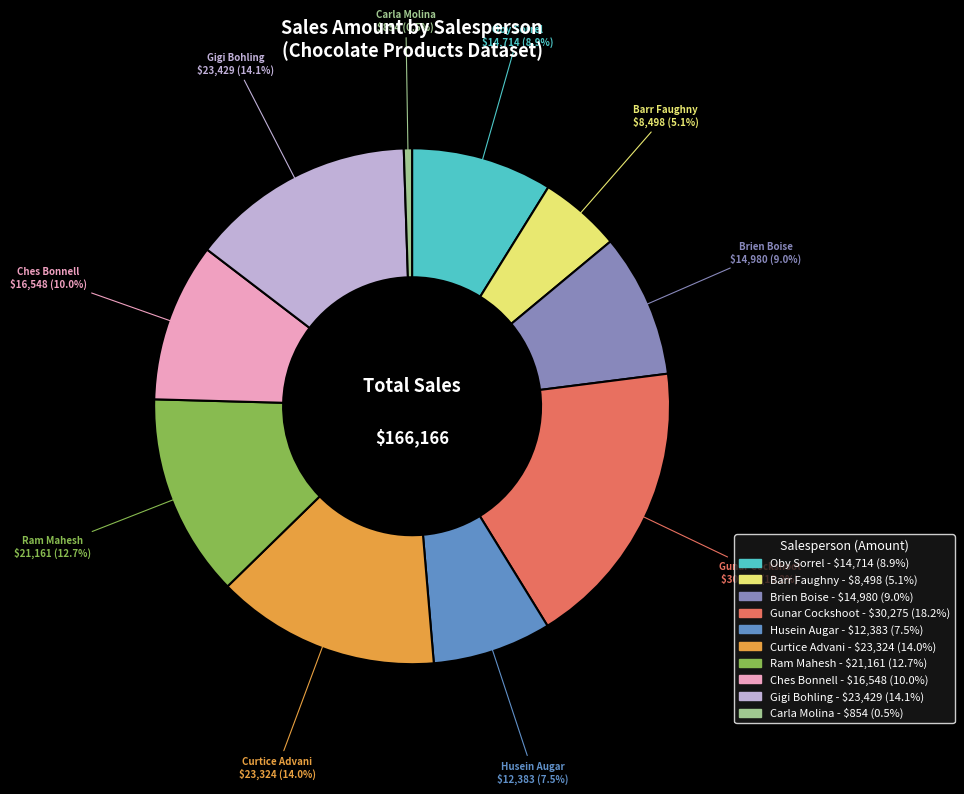

Does Brien Boise represent more than half of the total?

No